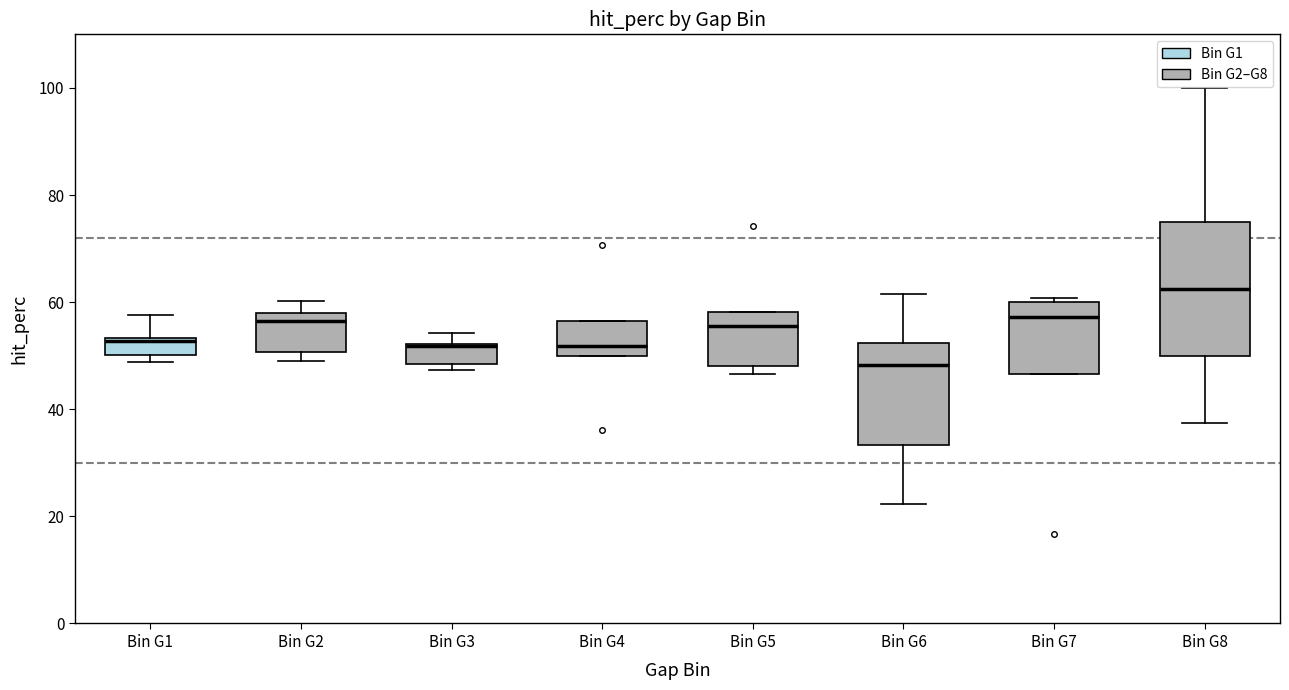

Where is the upper edge of the box for Bin G2 on the y-axis? The values are not printed on the chart, so give them approximately, as read against the axis.

58